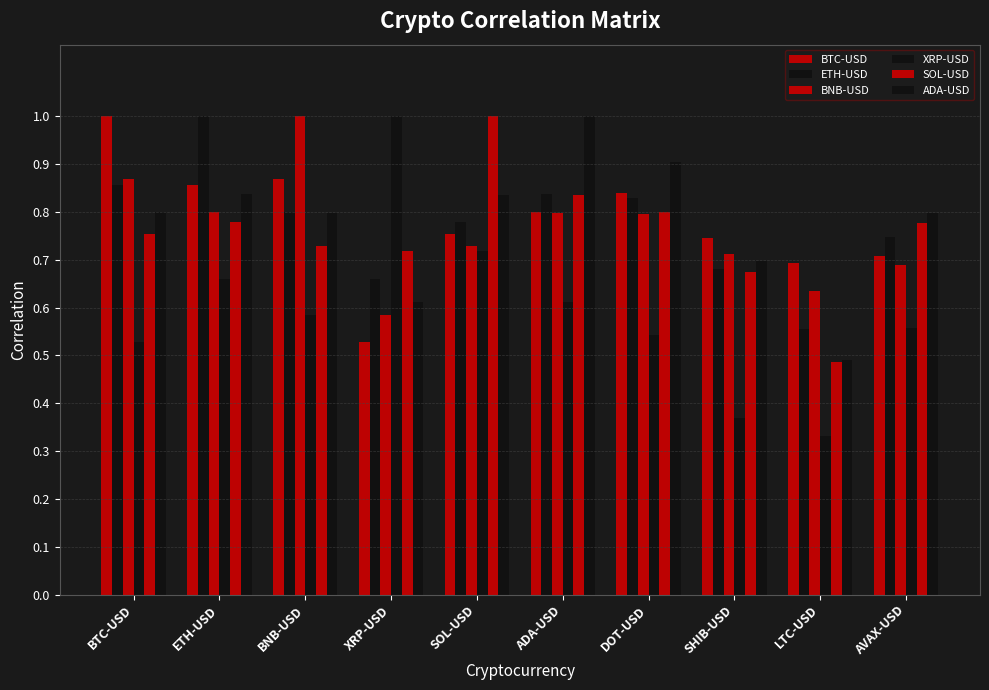

How many bars are there in each group?

6